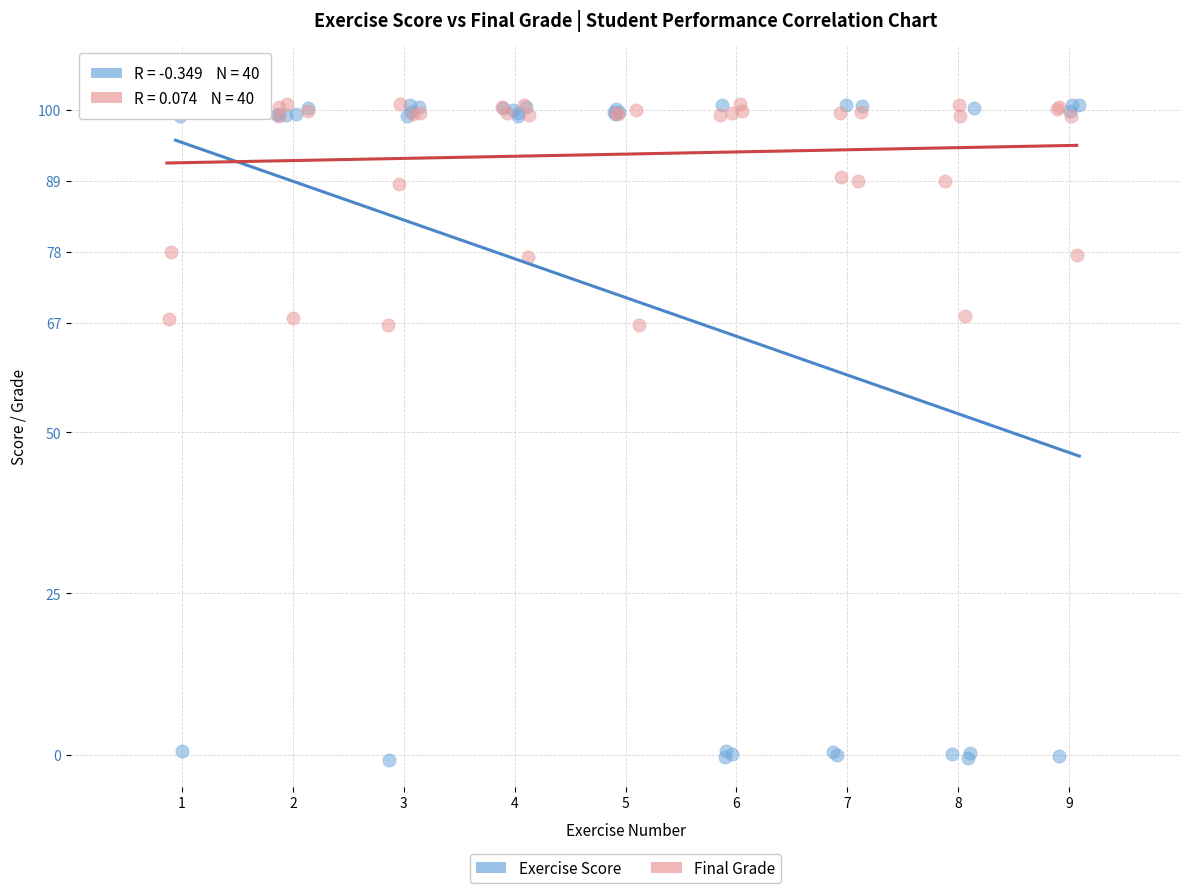

What are all the series names shown in the legend?

Exercise Score, Final Grade